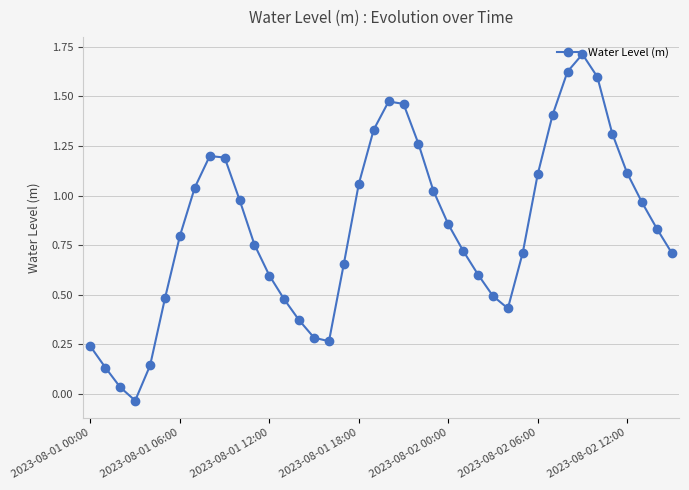

Does the chart display data point markers on the line(s)?

Yes